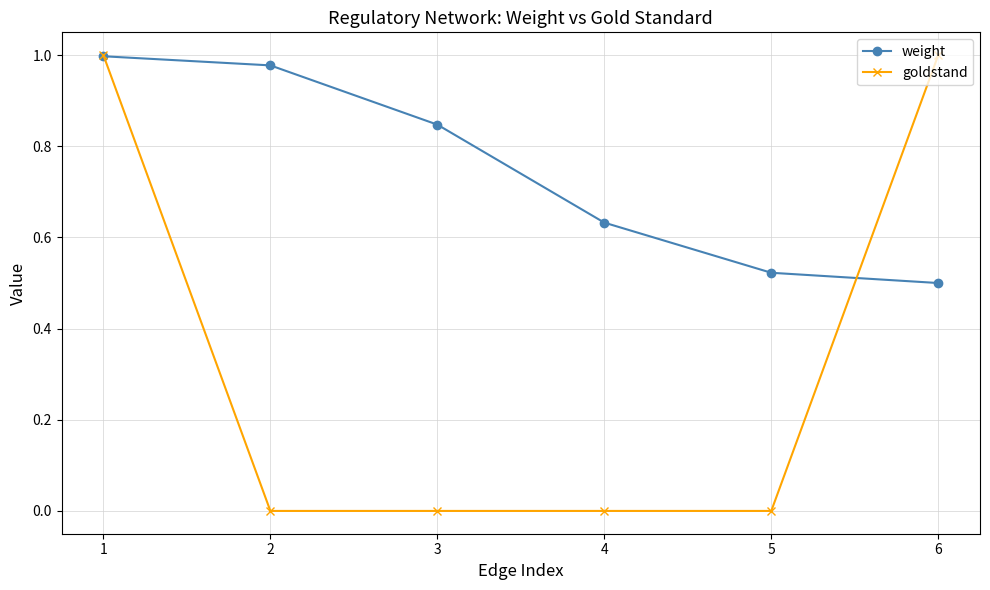

Is the value of goldstand at 5 greater than the value of weight at 3?

No